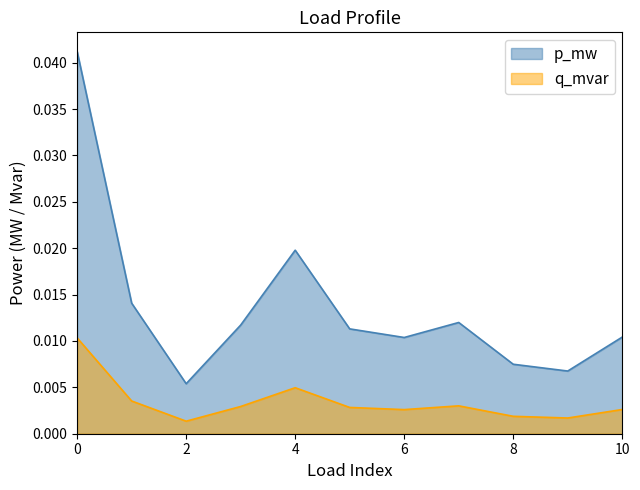

List the series in order of their overall mean, lowest first.

q_mvar, p_mw